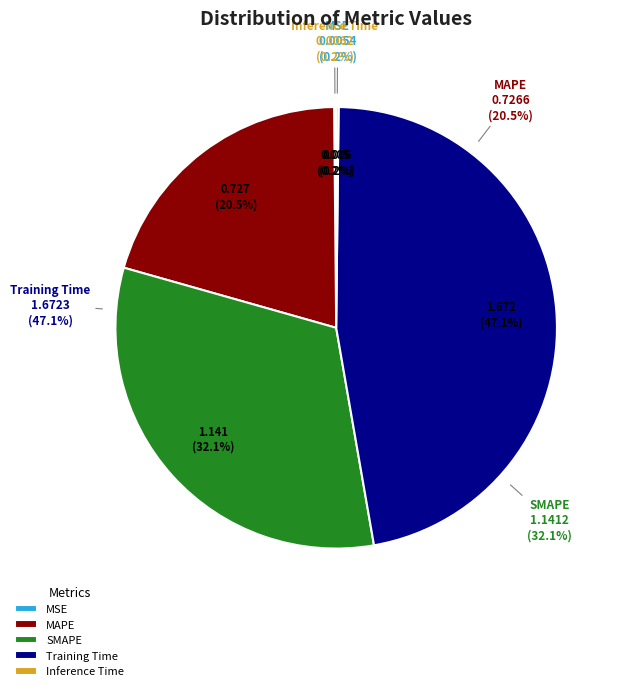

What is the smallest slice in the pie chart?

MSE